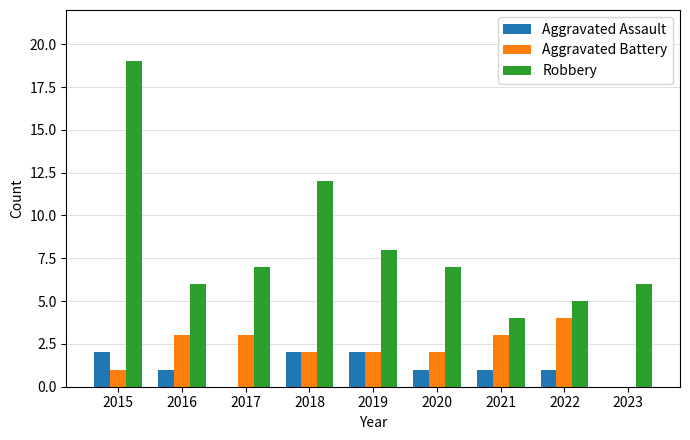

Which series has the largest total across all categories?

Robbery